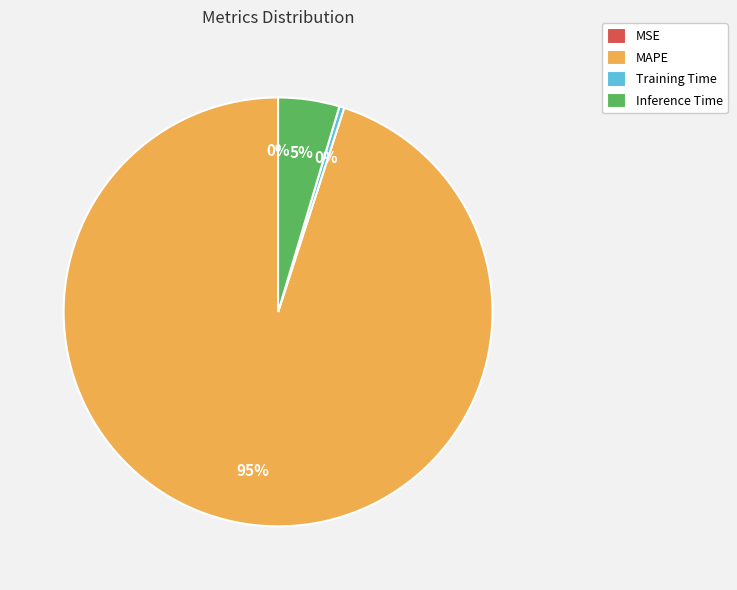

Which slice is the largest?

MAPE